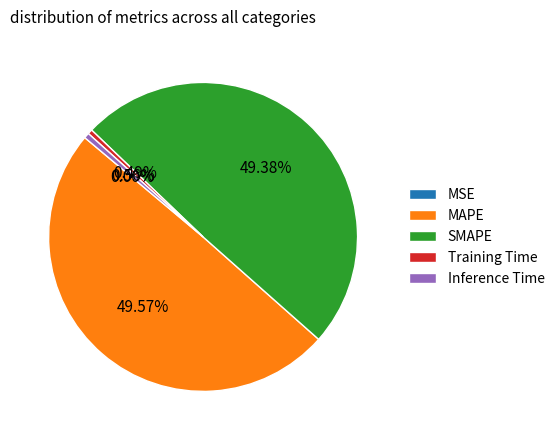

Does any single category account for the majority?

No